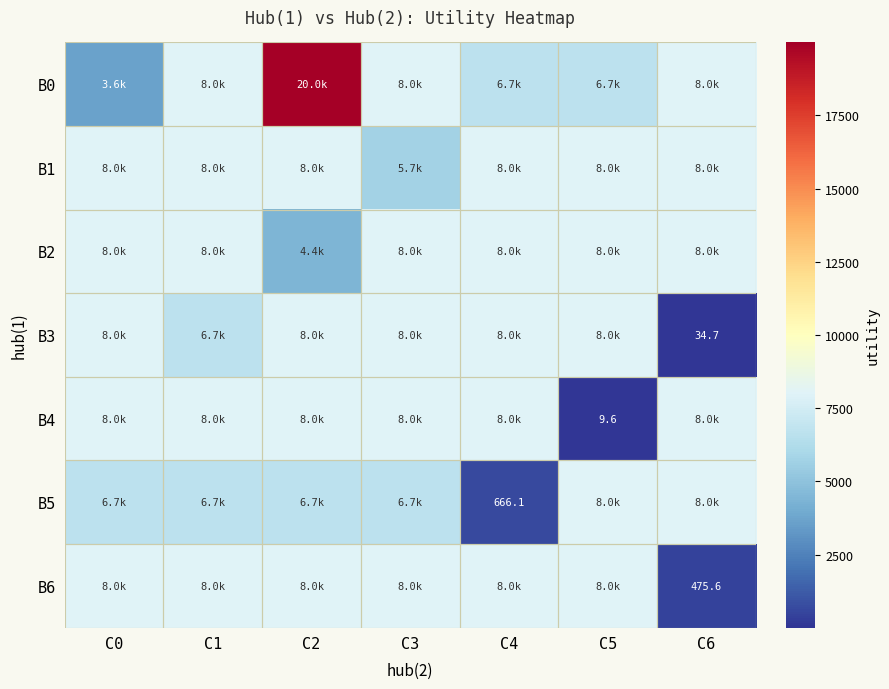

Which category has the lowest value in the B3 series?

C6